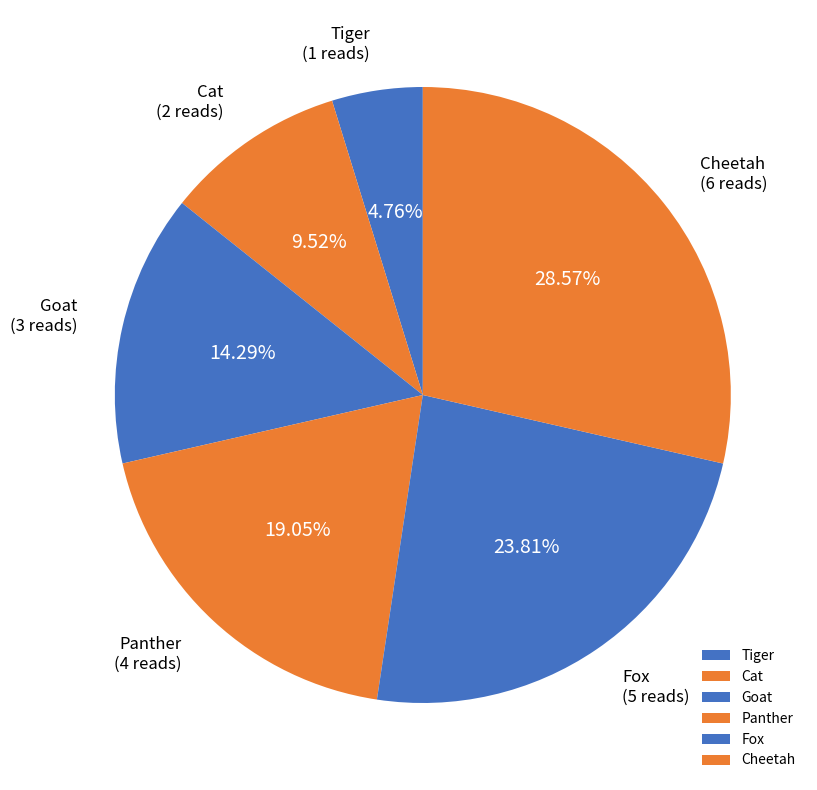

Between Fox and Panther, which is larger?

Fox